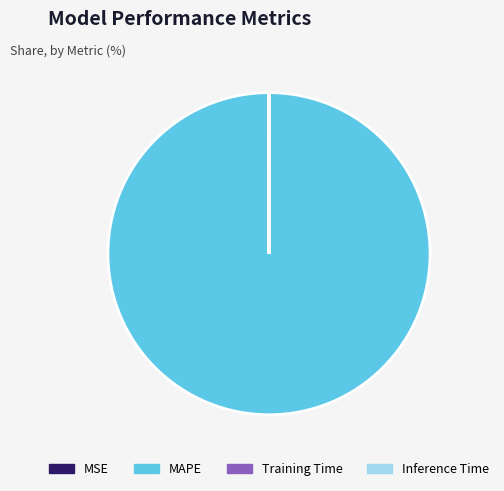

The MAPE slice represents 100% of the pie. True or false?

True